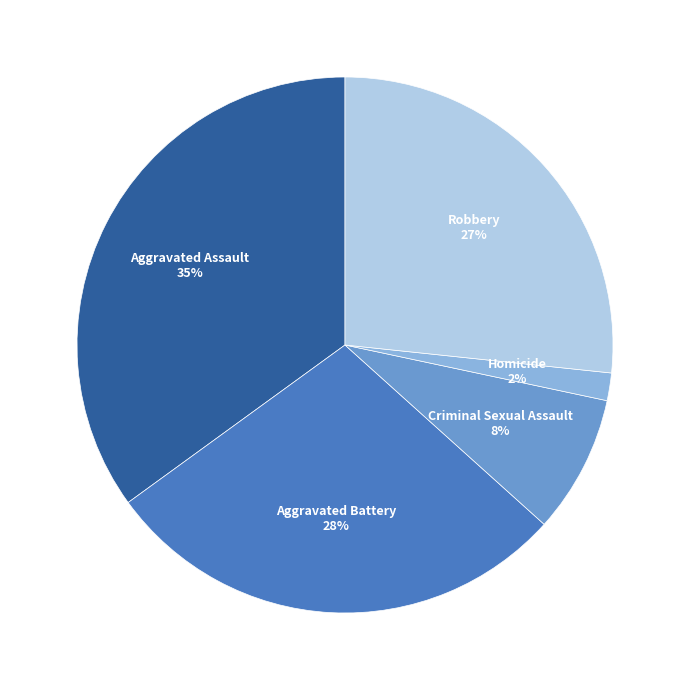

Is there a majority slice in this chart?

No